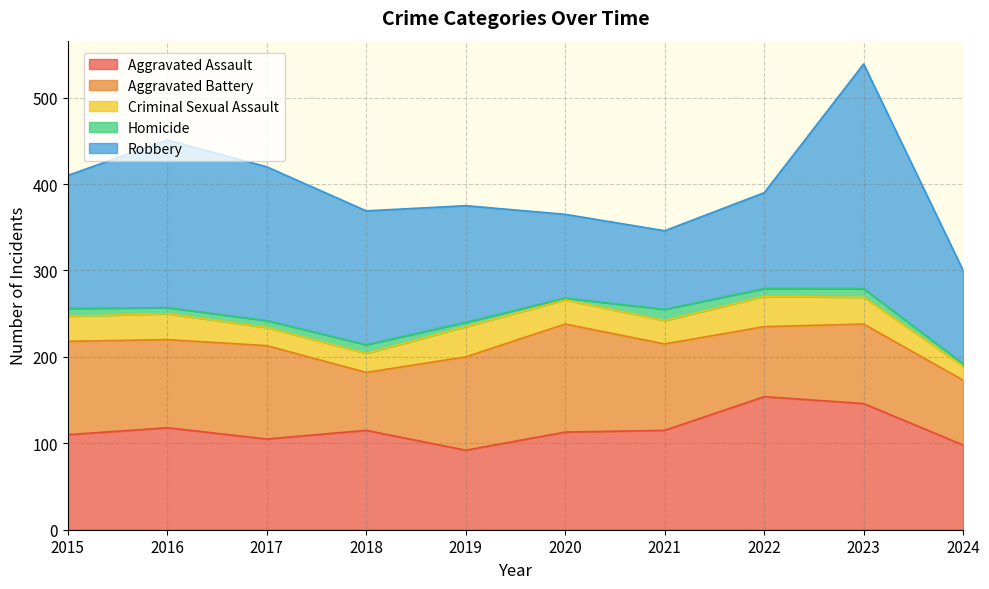

Which series has the largest total across all categories?

Robbery